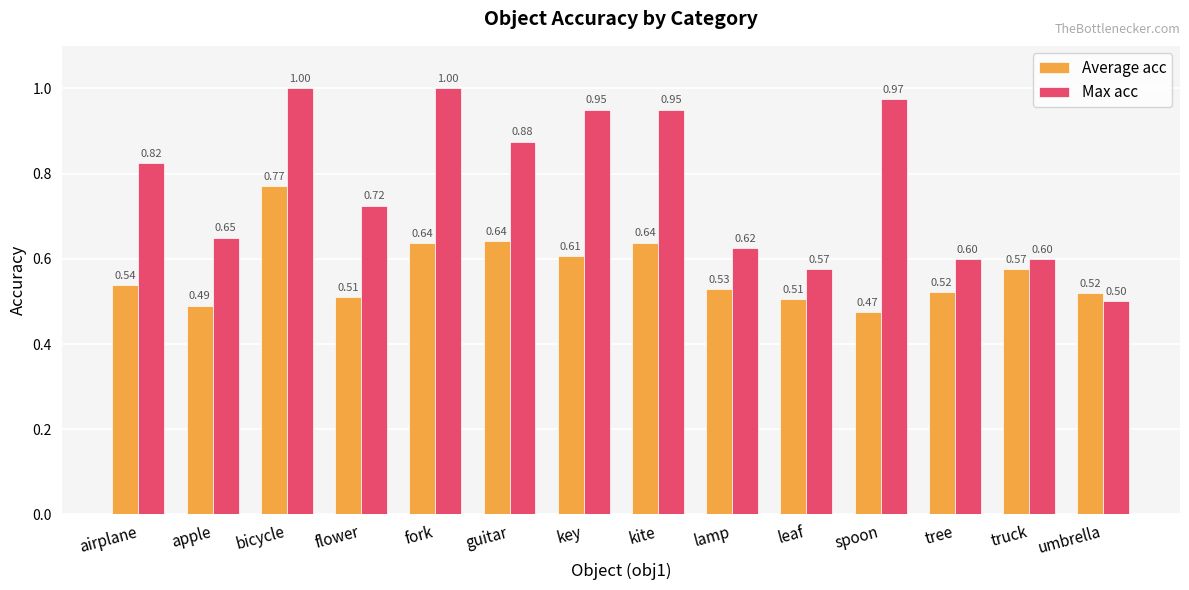

What are all the series names shown in the legend?

Average acc, Max acc